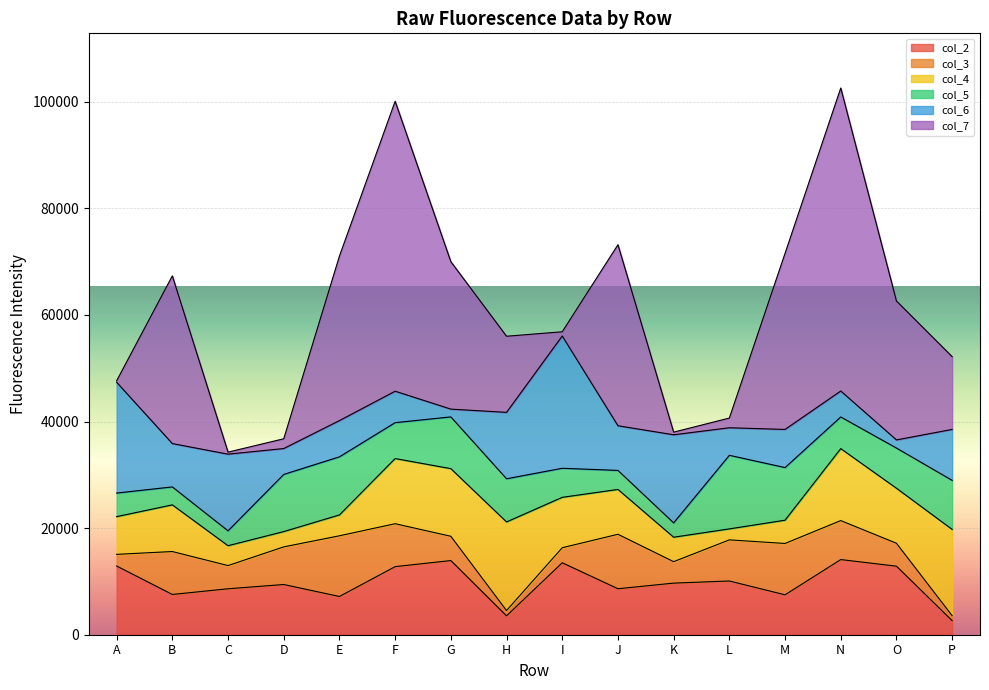

Rank the series at K from lowest to highest value.

col_7, col_5, col_3, col_4, col_2, col_6